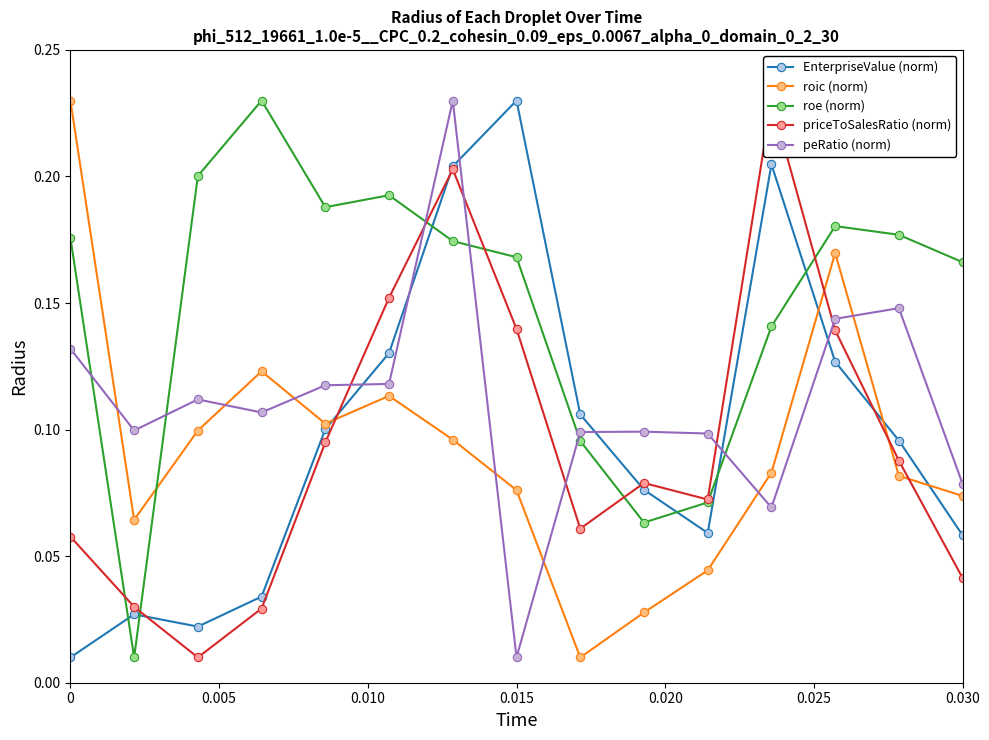

True or false: roic (norm) has more than 1 interior local peaks.

True